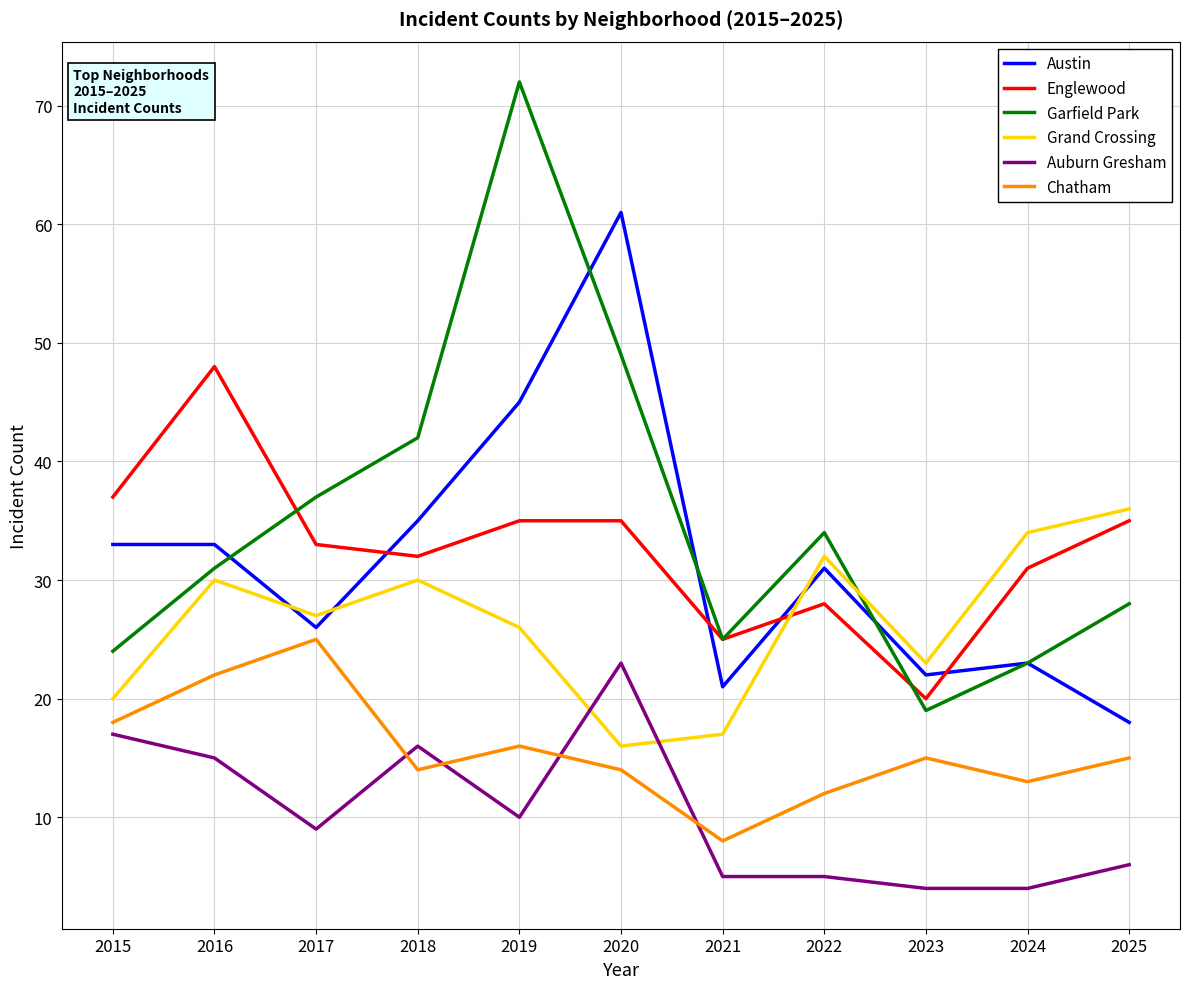

What is the smallest value displayed?

4